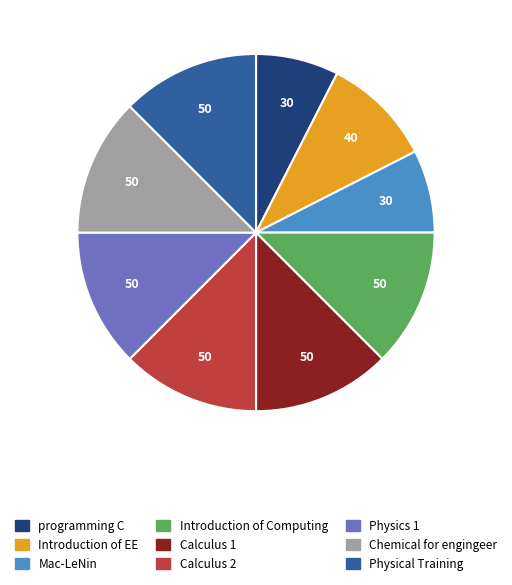

Which slice is the largest?

Introduction of Computing